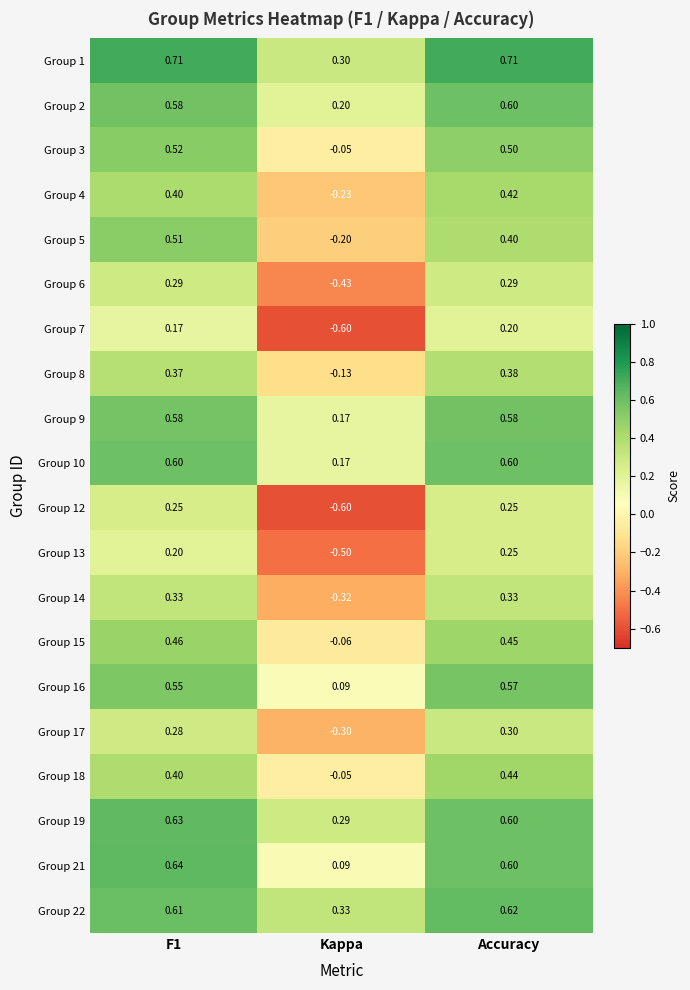

At which label is Group 1 closest to 0?

Kappa